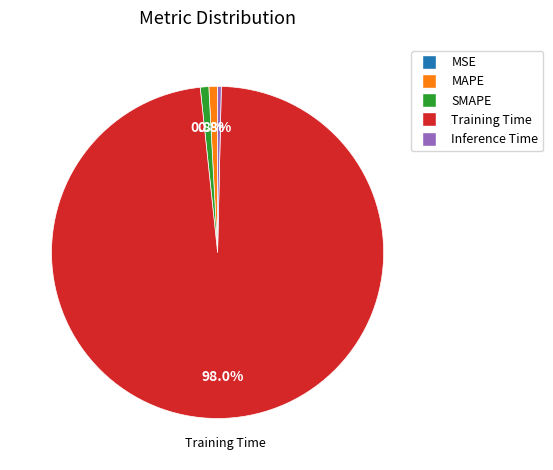

Which slice represents more than half of the pie?

Training Time